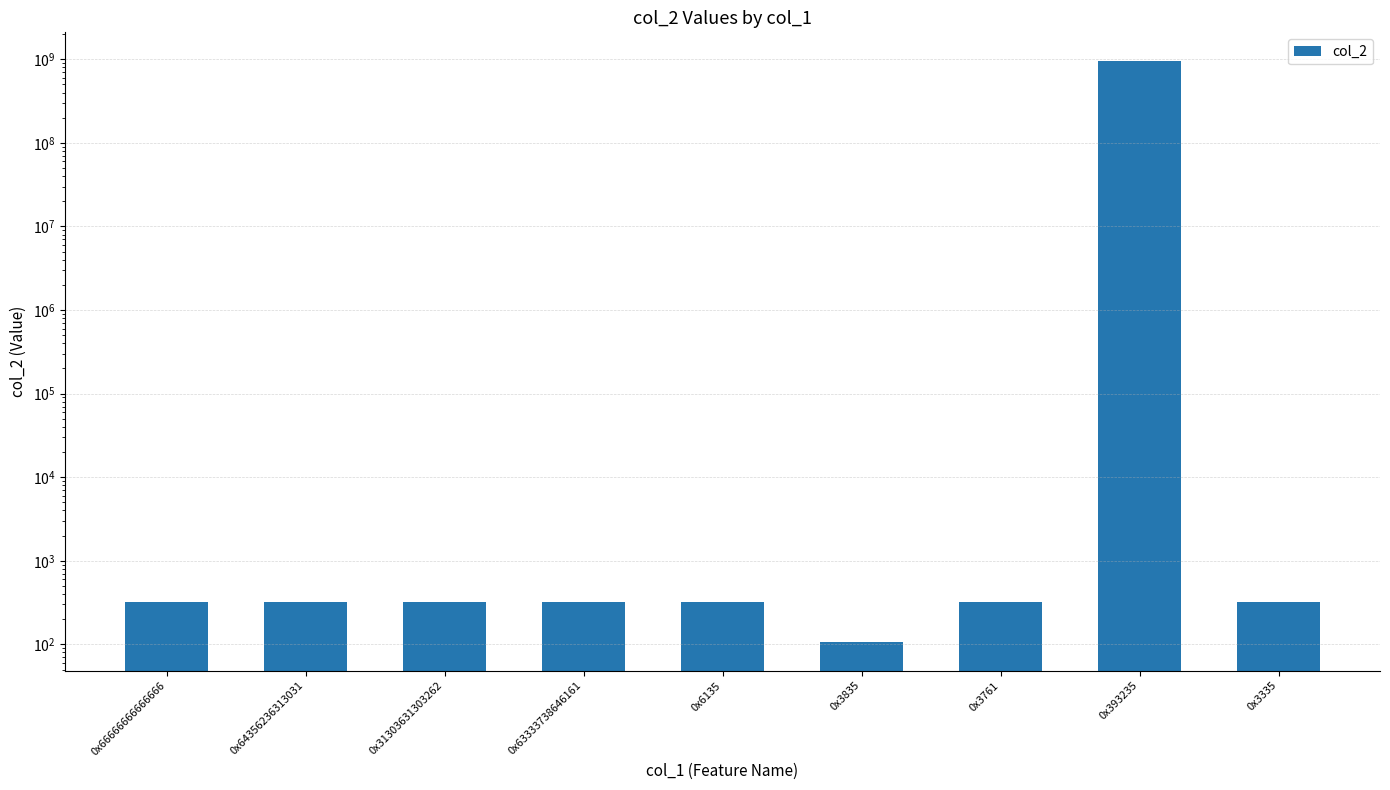

True or false: the data shows 72 at 0x63333738646161.

False